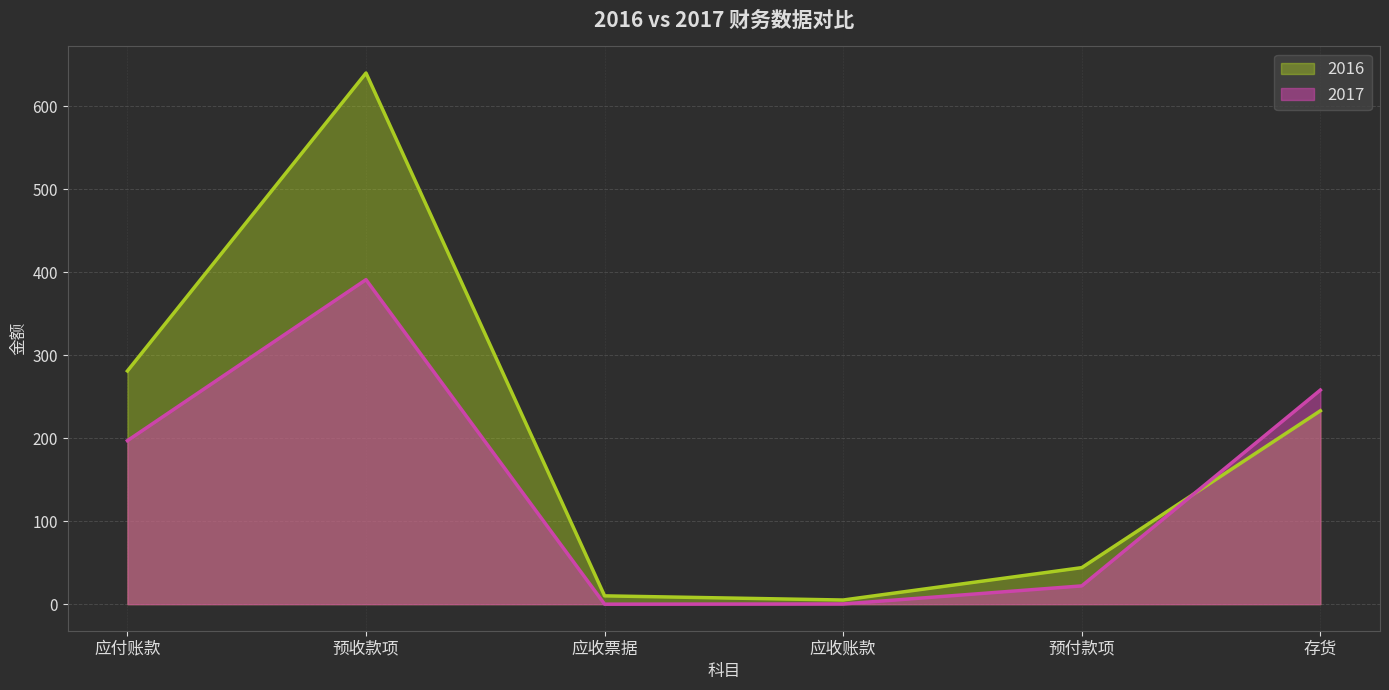

Is the value of 2017 at 应收票据 greater than the value of 2016 at 应付账款?

No